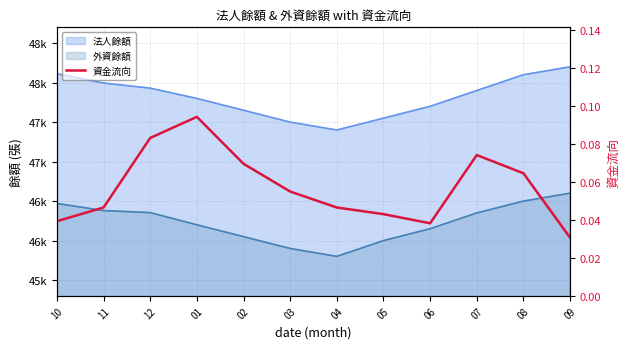

Does the chart have visible grid lines?

Yes